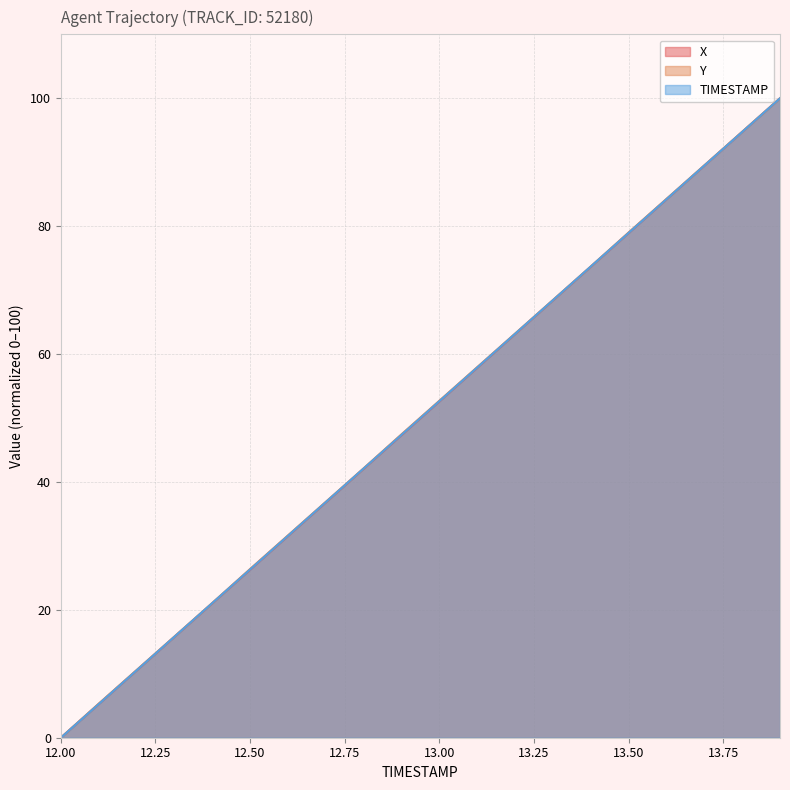

Which category has the highest value across all series?

13.9